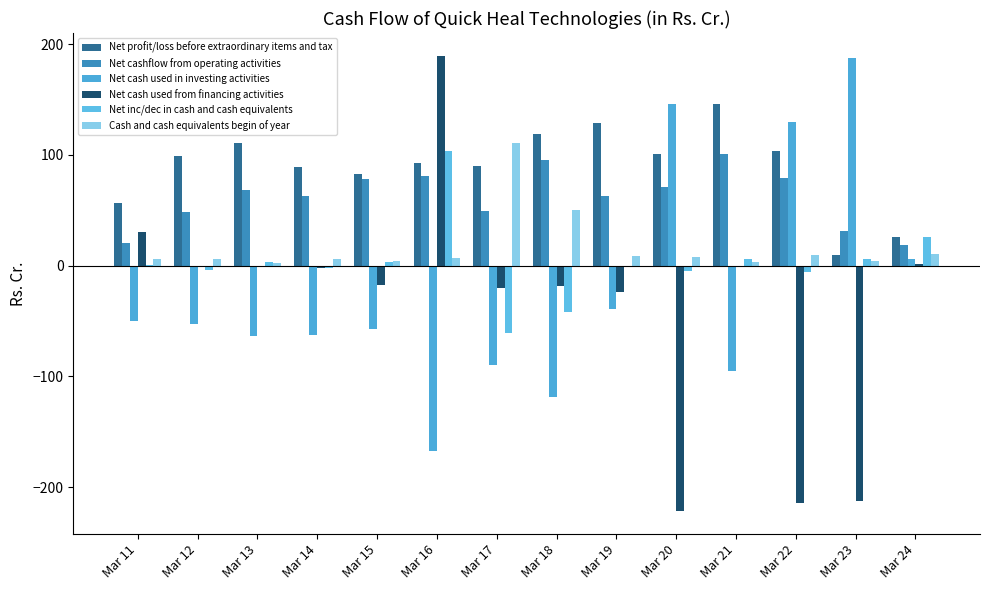

Reading left to right, transcribe all the data shown in this chart.

Net profit/loss before extraordinary items and tax: 57.0	99.2	111.1	89.2	82.3	93.0	89.7	119.2	129.1	100.4	145.8	103.6	9.3	26.0
Net cashflow from operating activities: 20.2	48.7	68.2	62.8	78.1	81.3	49.8	95.6	62.6	70.8	100.6	79.1	31.0	18.4
Net cash used in investing activities: -50.3	-52.4	-63.4	-62.5	-57.4	-167.3	-89.9	-118.8	-39.0	146.2	-94.7	129.6	187.5	6.2
Net cash used from financing activities: 30.5	0.0	-1.3	-2.2	-17.5	189.5	-20.5	-18.5	-24.0	-221.4	0.1	-214.1	-212.2	1.6
Net inc/dec in cash and cash equivalents: 0.4	-3.7	3.4	-2.0	3.2	103.5	-60.6	-41.8	-0.3	-4.4	6.0	-5.5	6.3	26.2
Cash and cash equivalents begin of year: 5.8	6.2	2.5	6.0	4.0	7.2	110.7	50.1	8.3	8.0	3.6	9.5	4.0	10.3